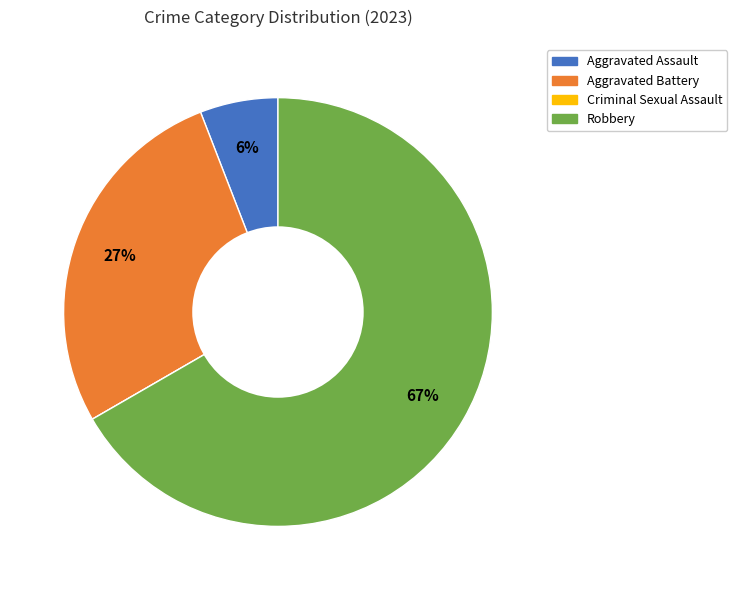

Is it true that Aggravated Battery is 37% of the pie?

False